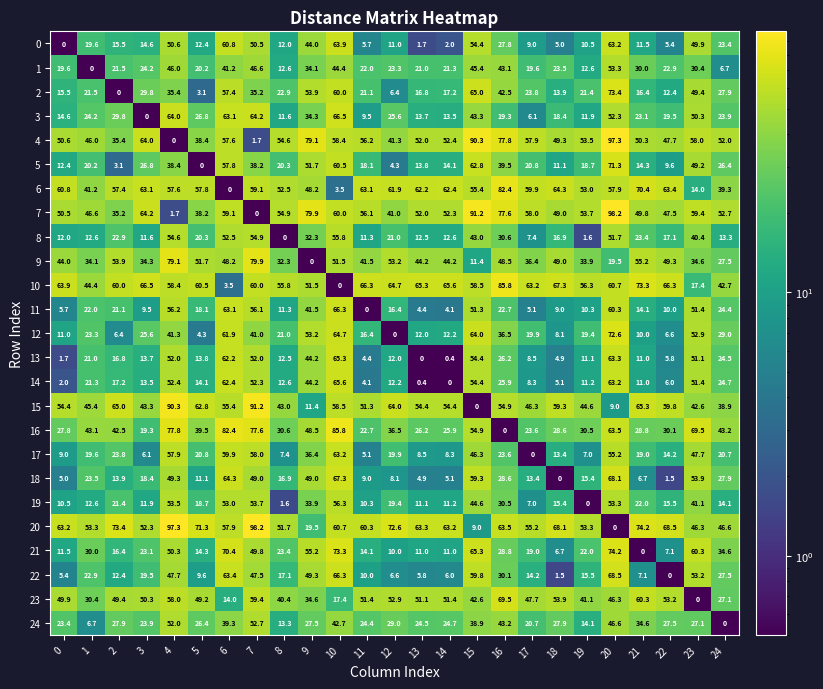

What is the minimum value shown in the chart?

0.0